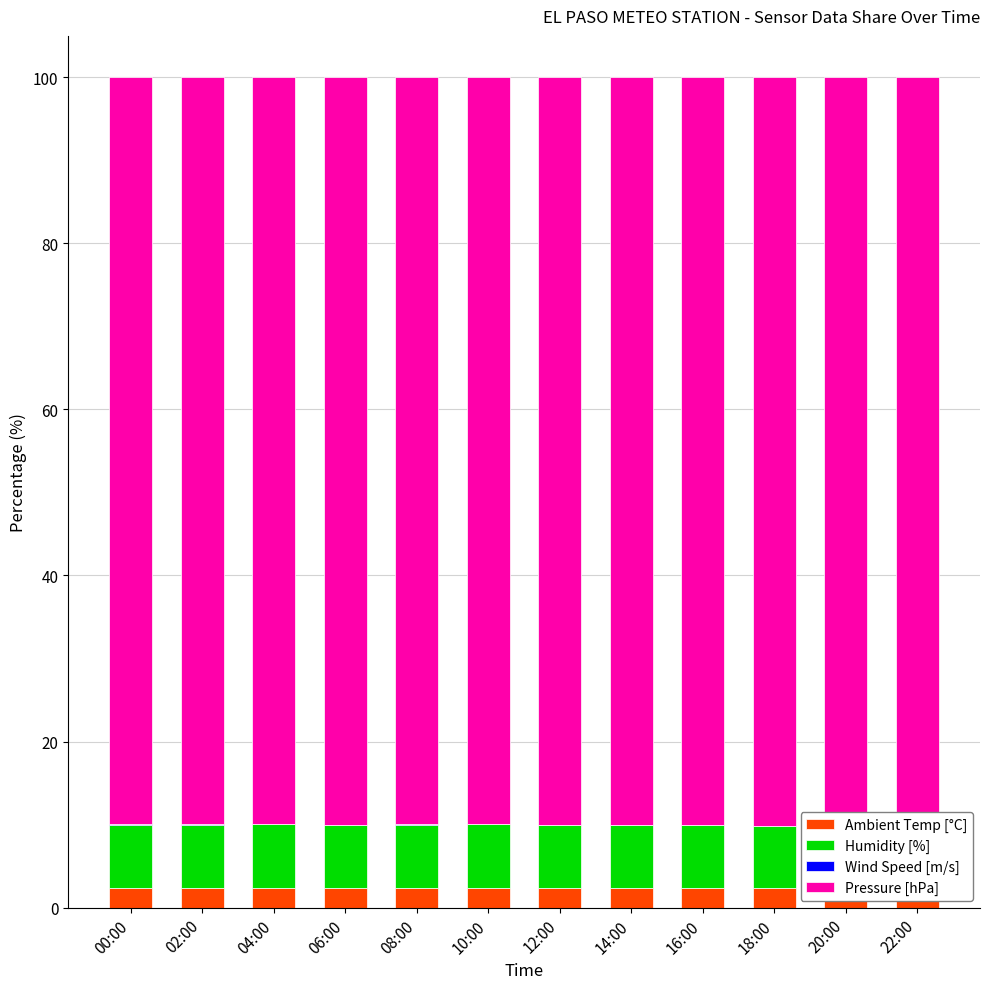

What is the label of the 5th bar from the right?

14:00